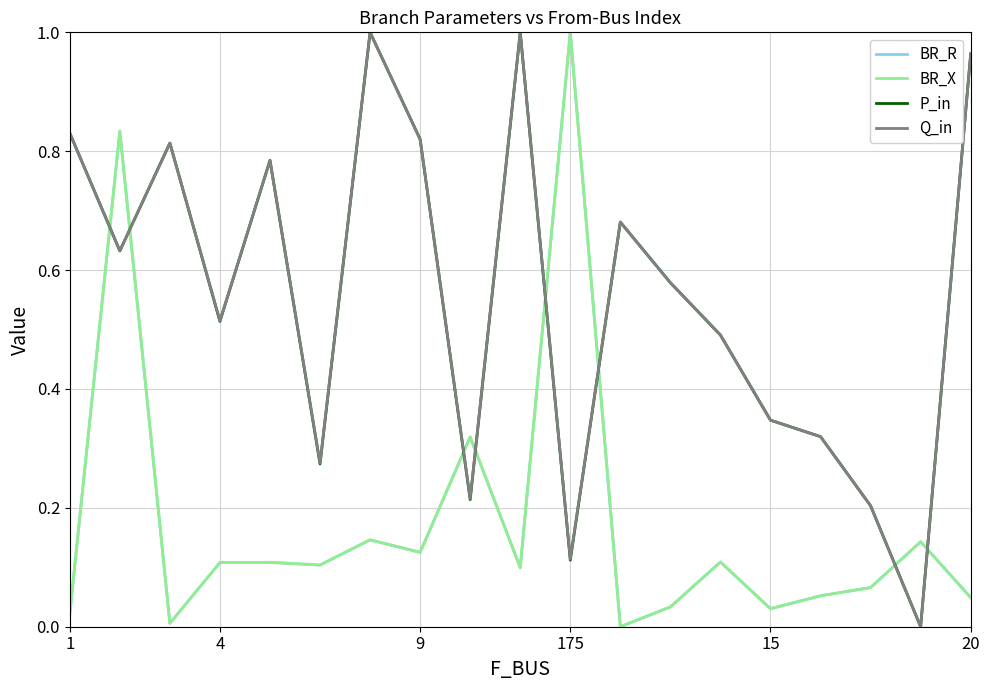

What is the maximum value for BR_R?

1.0